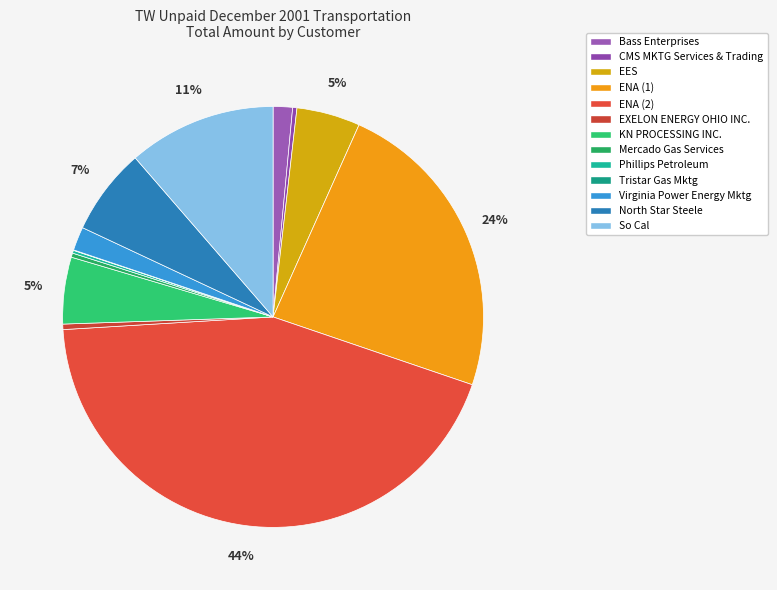

How much of the chart is everything except Bass Enterprises?

98.5%